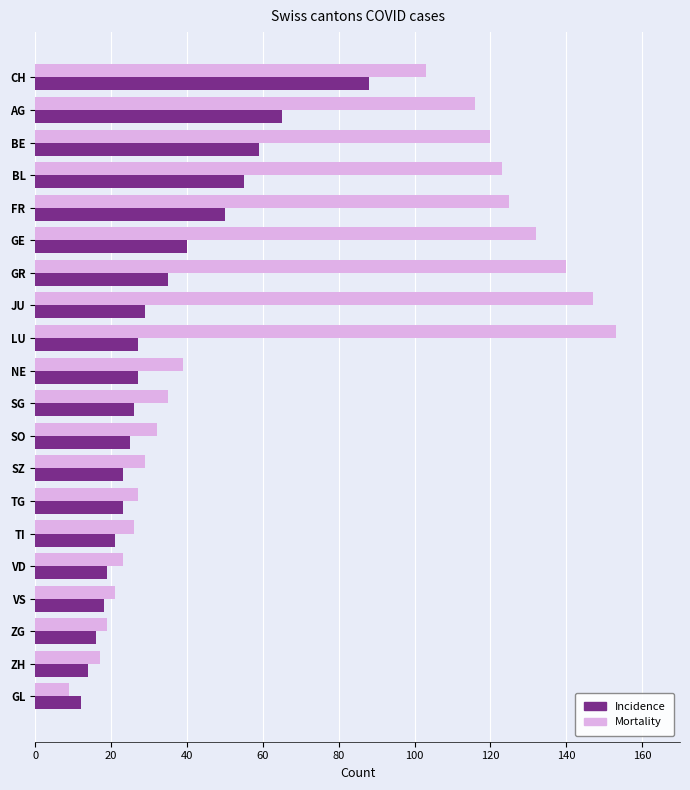

What is the sum of all Incidence values?

672